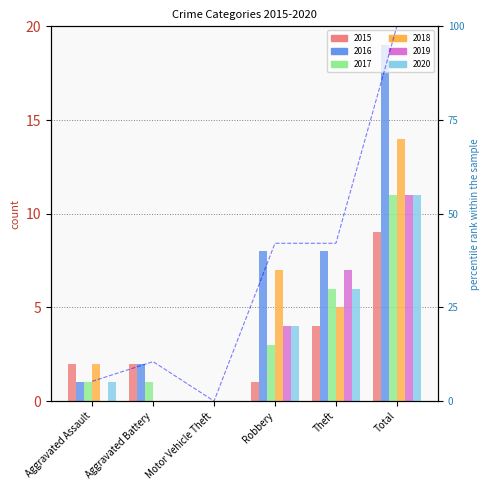

List the labels in order of value, smallest first.

Motor Vehicle Theft, Aggravated Assault, Aggravated Battery, Robbery, Theft, Total